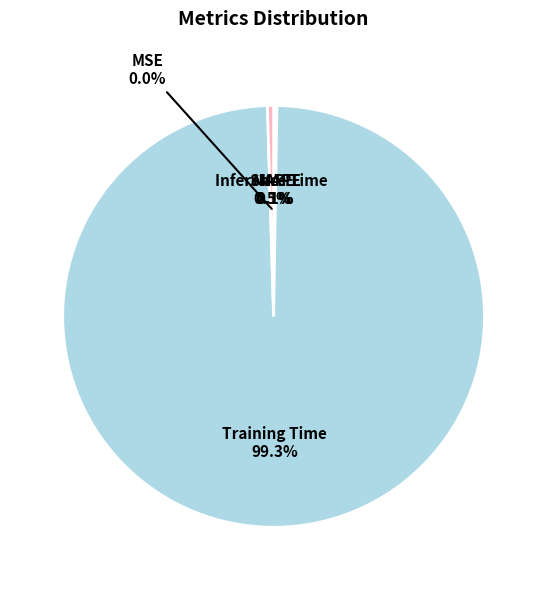

Is the sum of Training Time and Inference Time greater than half?

Yes